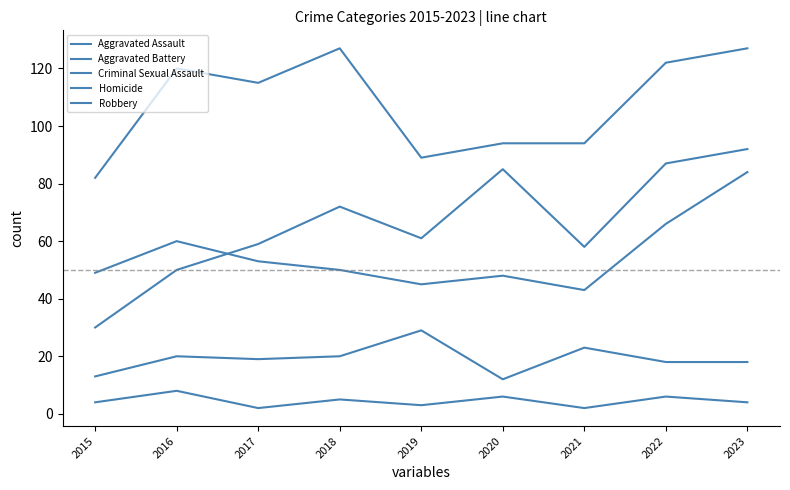

Rank the categories by Aggravated Battery value from lowest to highest.

2021, 2019, 2020, 2015, 2018, 2017, 2016, 2022, 2023